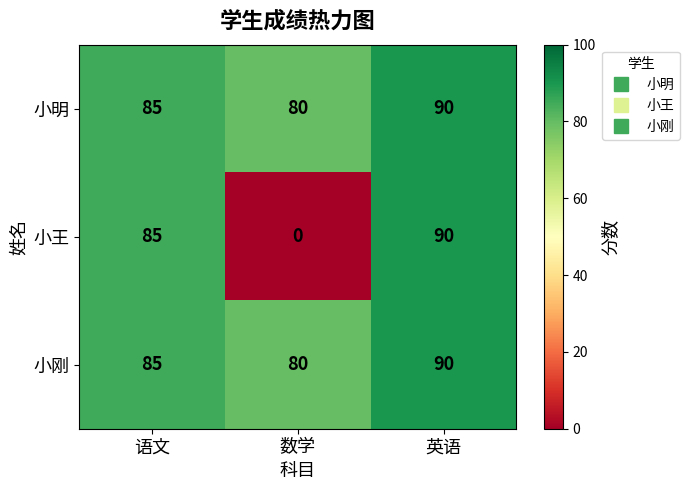

What is the average value of the 小明 series?

85